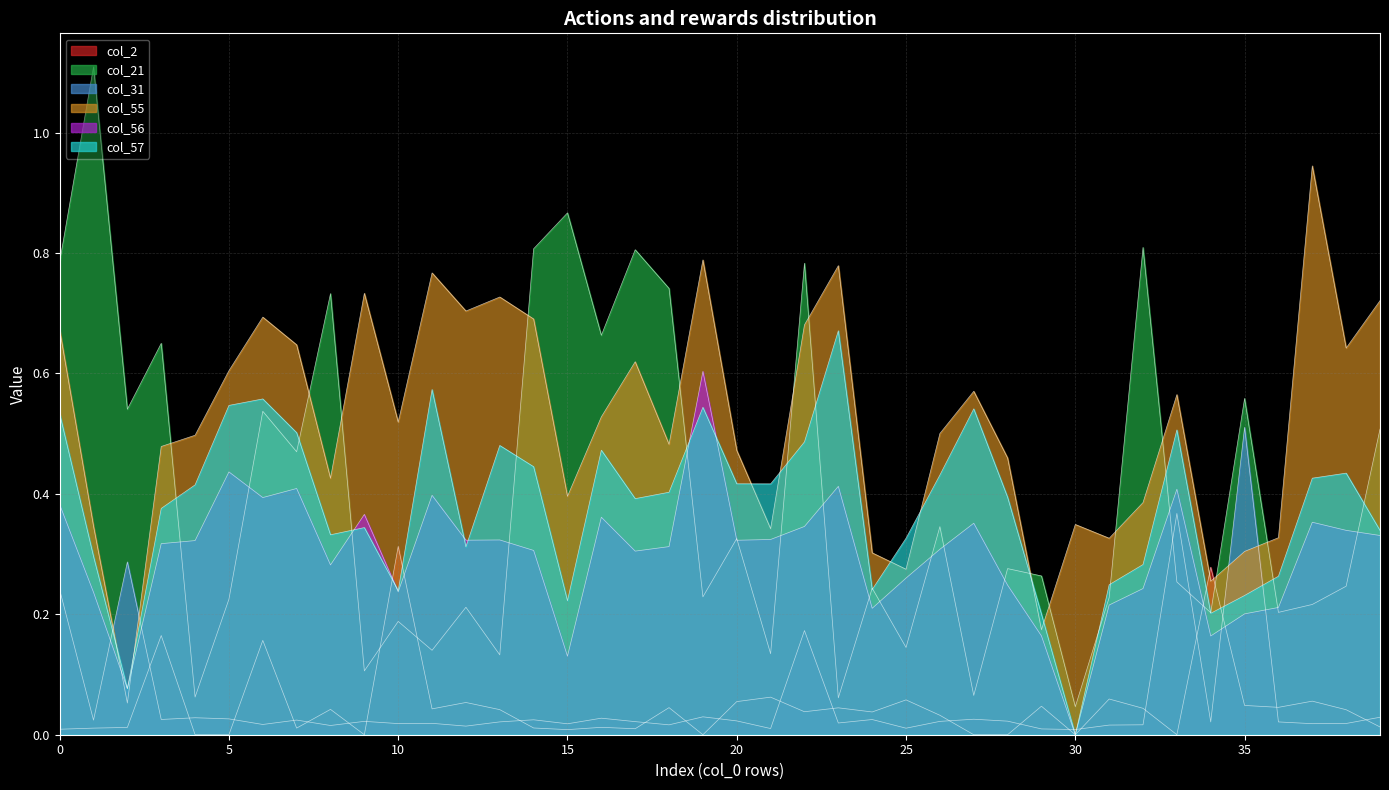

What is the sum of the col_56 values at 20 and 26?

0.6